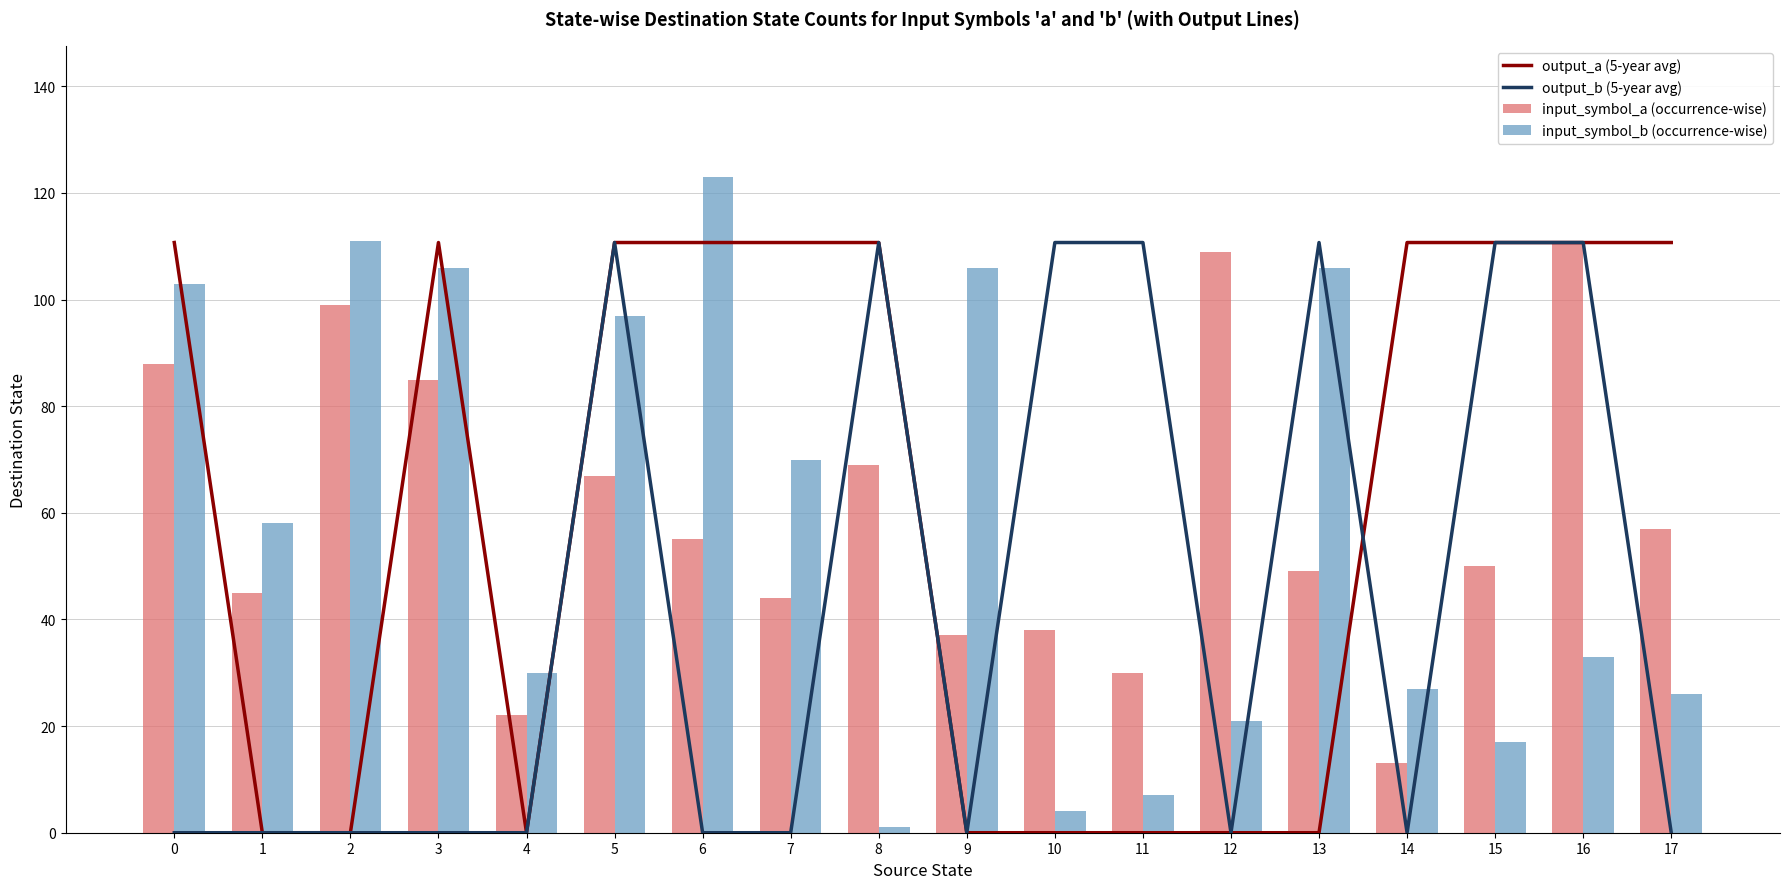

Reading left to right, transcribe all the data shown in this chart.

output_a (5-year avg): 0=110.7	1=0.0	2=0.0	3=110.7	4=0.0	5=110.7	6=110.7	7=110.7	8=110.7	9=0.0	10=0.0	11=0.0	12=0.0	13=0.0	14=110.7	15=110.7	16=110.7	17=110.7
output_b (5-year avg): 0=0.0	1=0.0	2=0.0	3=0.0	4=0.0	5=110.7	6=0.0	7=0.0	8=110.7	9=0.0	10=110.7	11=110.7	12=0.0	13=110.7	14=0.0	15=110.7	16=110.7	17=0.0
input_symbol_a (occurrence-wise): 0=88.0	1=45.0	2=99.0	3=85.0	4=22.0	5=67.0	6=55.0	7=44.0	8=69.0	9=37.0	10=38.0	11=30.0	12=109.0	13=49.0	14=13.0	15=50.0	16=111.0	17=57.0
input_symbol_b (occurrence-wise): 0=103.0	1=58.0	2=111.0	3=106.0	4=30.0	5=97.0	6=123.0	7=70.0	8=1.0	9=106.0	10=4.0	11=7.0	12=21.0	13=106.0	14=27.0	15=17.0	16=33.0	17=26.0